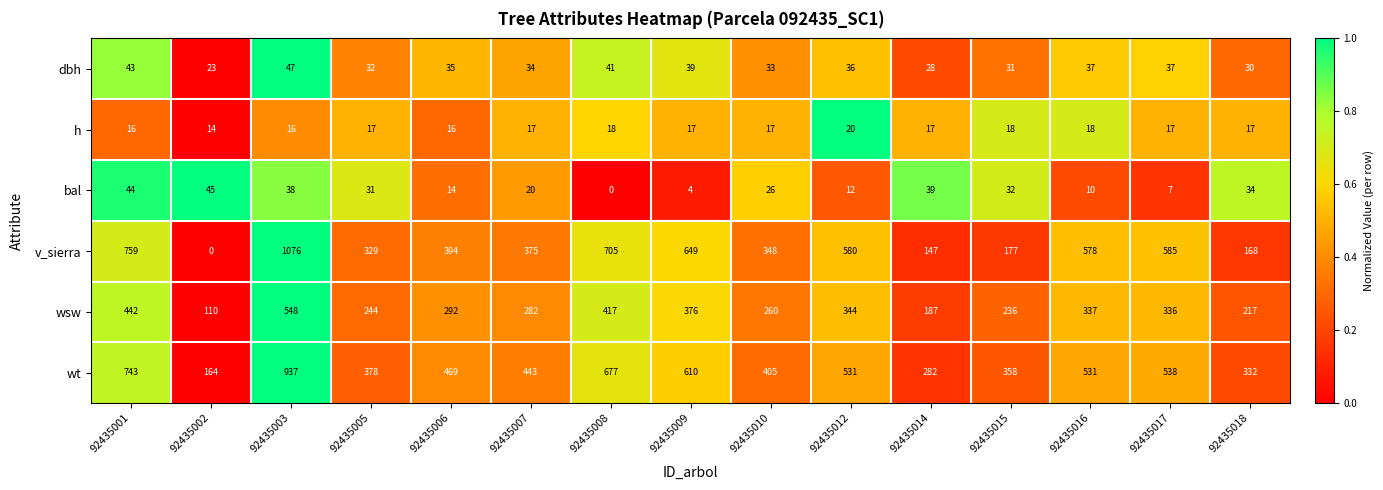

At which category is the sum across all series the highest?

92435003